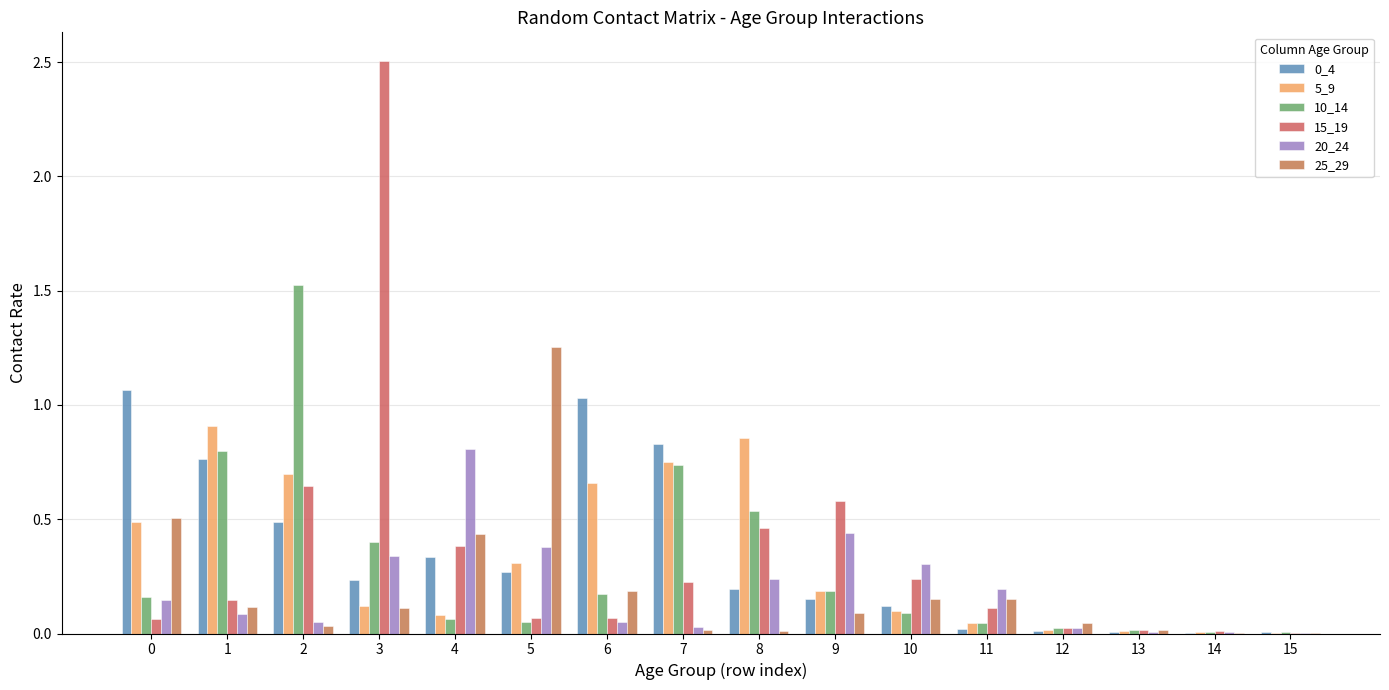

Rank the series by their maximum value, from lowest to highest.

20_24, 5_9, 0_4, 25_29, 10_14, 15_19